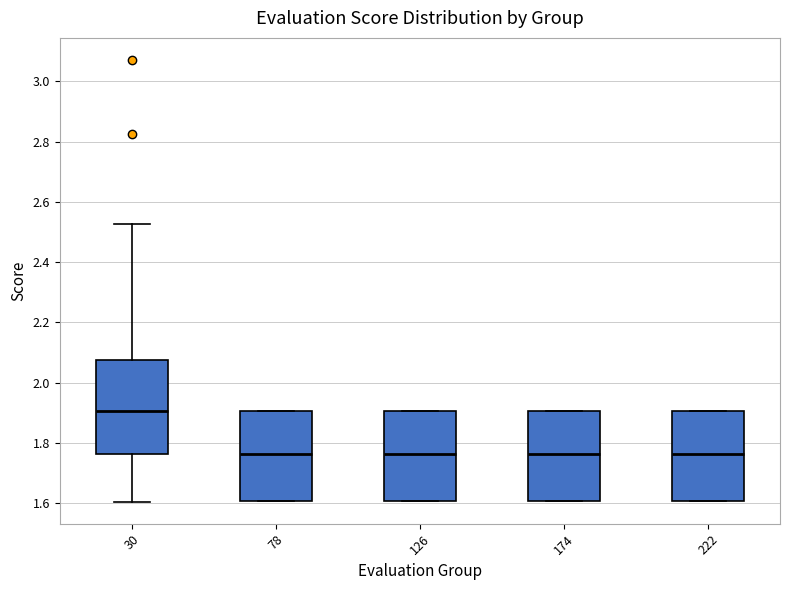

Where is the lower edge of the box at x = 222 on the y-axis? The values are not printed on the chart, so give them approximately, as read against the axis.

1.60